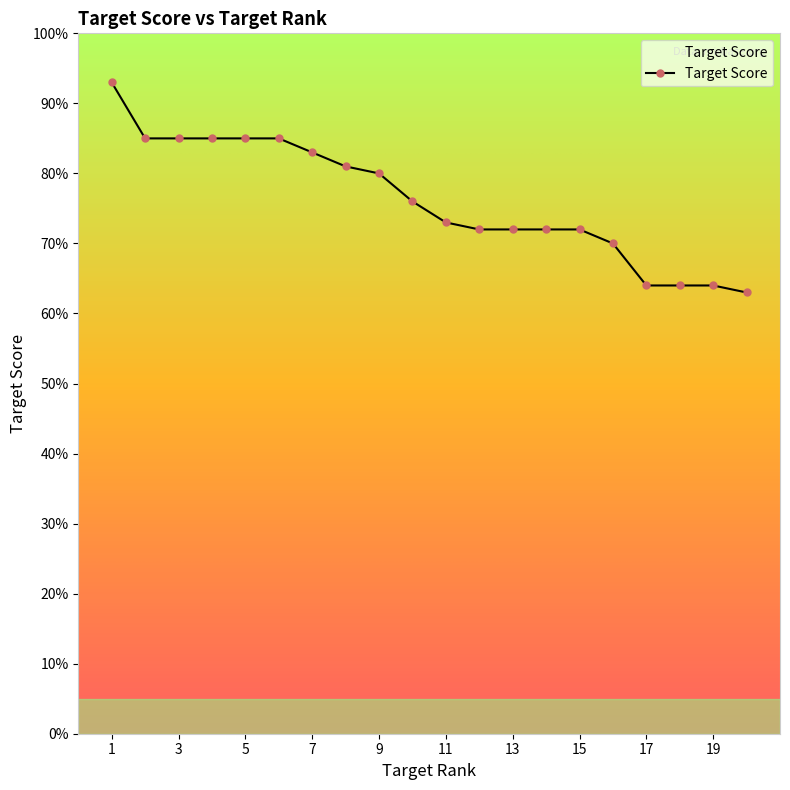

What is the value of the 5th point from the left?

85